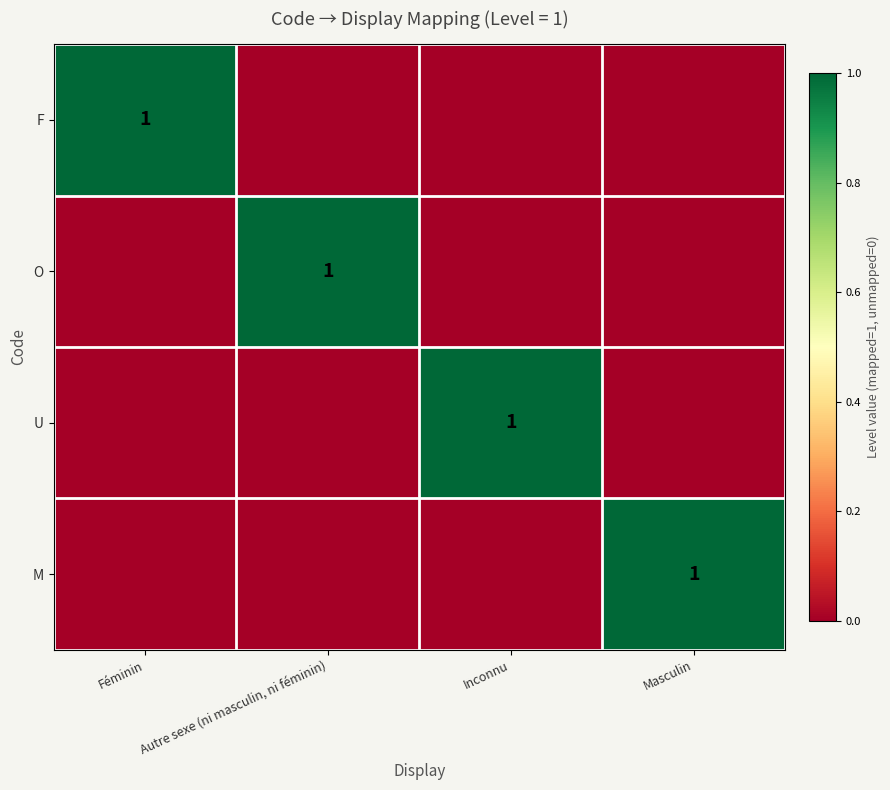

The value of U at Inconnu is 2. True or false?

False